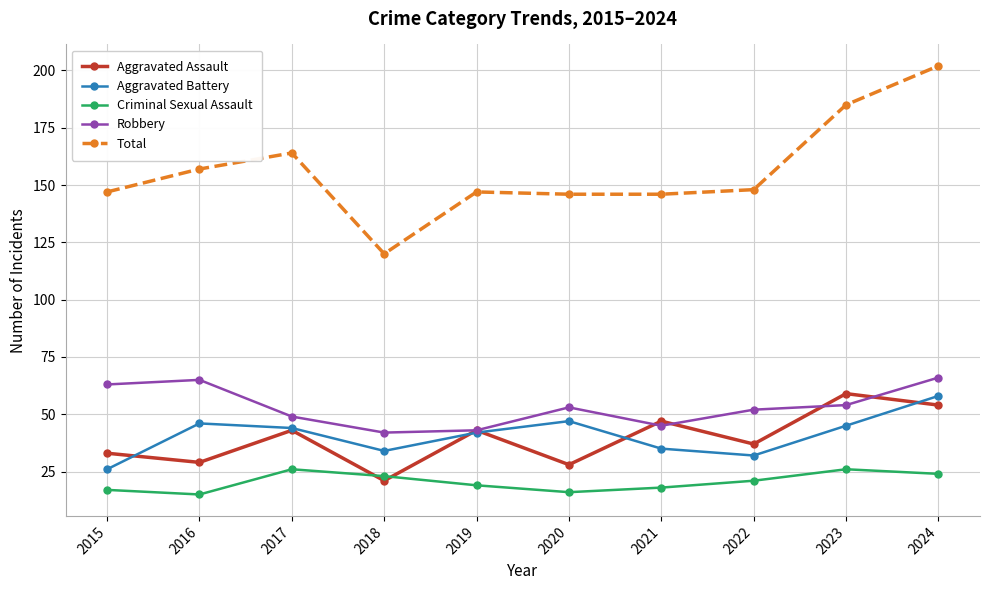

What is the difference between the highest and lowest values at 2022?

127